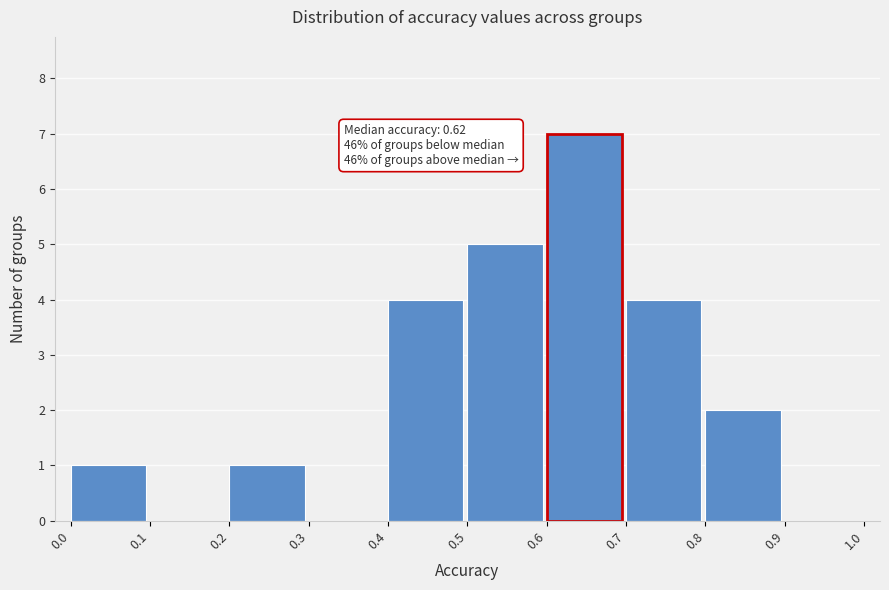

Which range on the x-axis has the tallest bar?

0.6 to 0.7